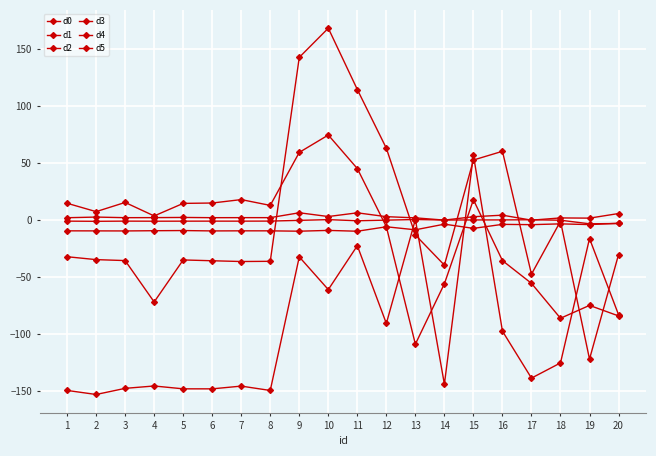

True or false: d1 has more than 1 interior local peaks.

True